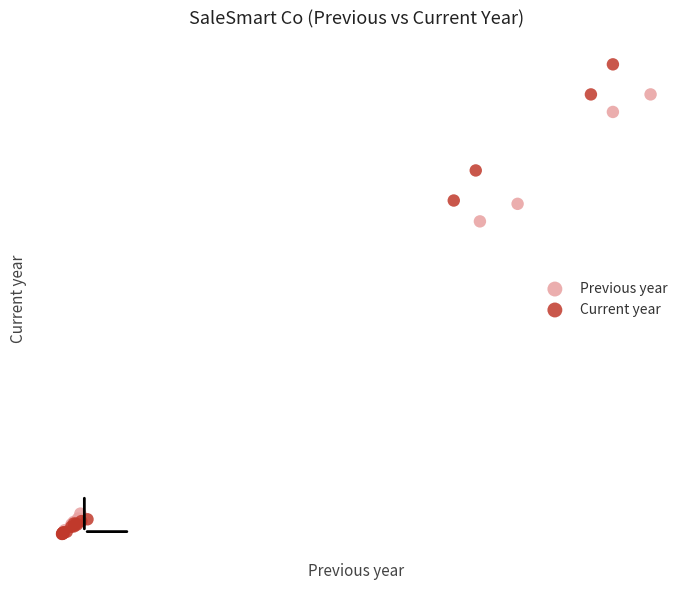

Which series has the widest spread of Y values?

Current year